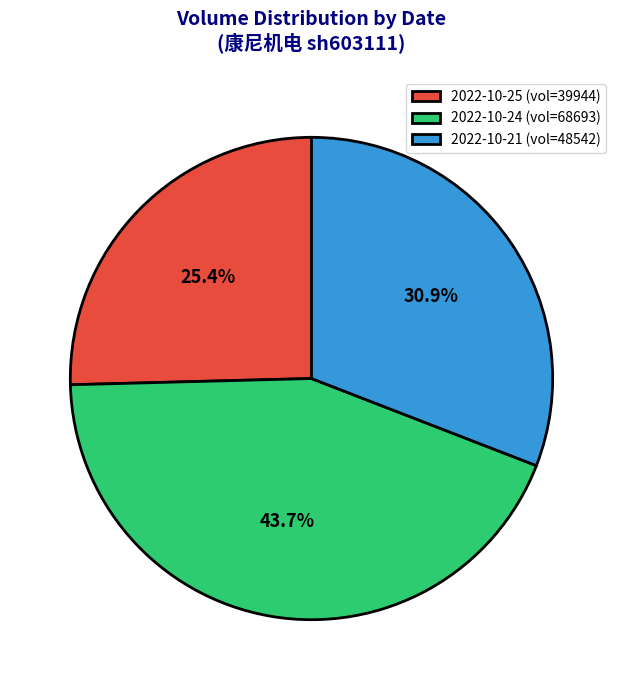

Rank the categories by value from lowest to highest.

2022-10-25, 2022-10-21, 2022-10-24